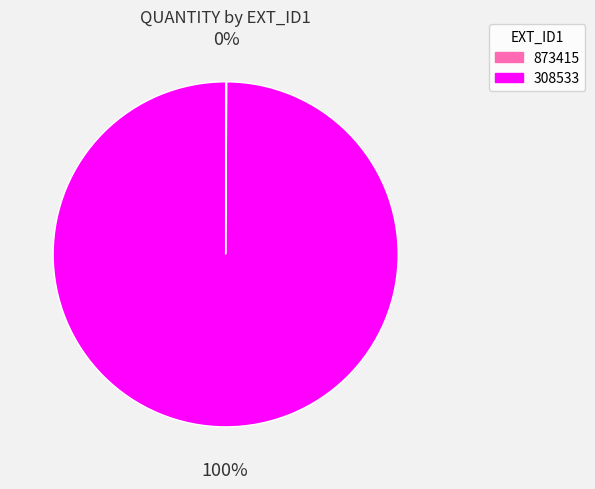

Which slice represents more than half of the pie?

308533